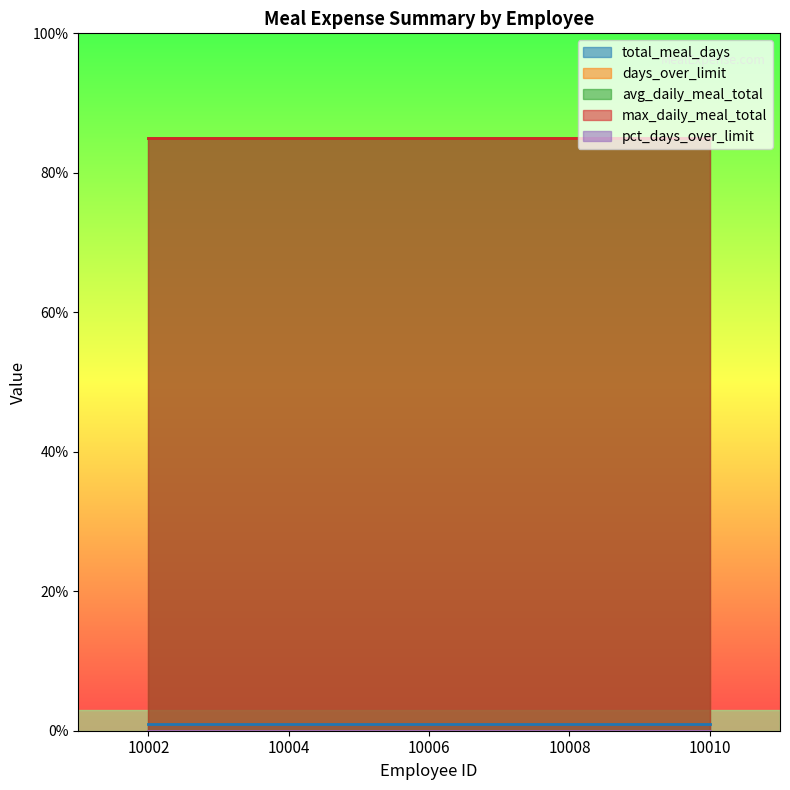

The value of total_meal_days at 10008 is 2. True or false?

False